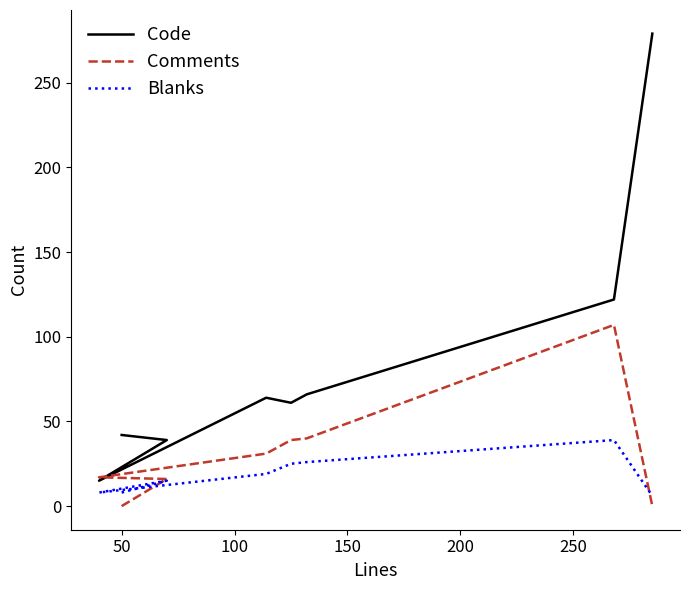

Does the chart have visible grid lines?

No